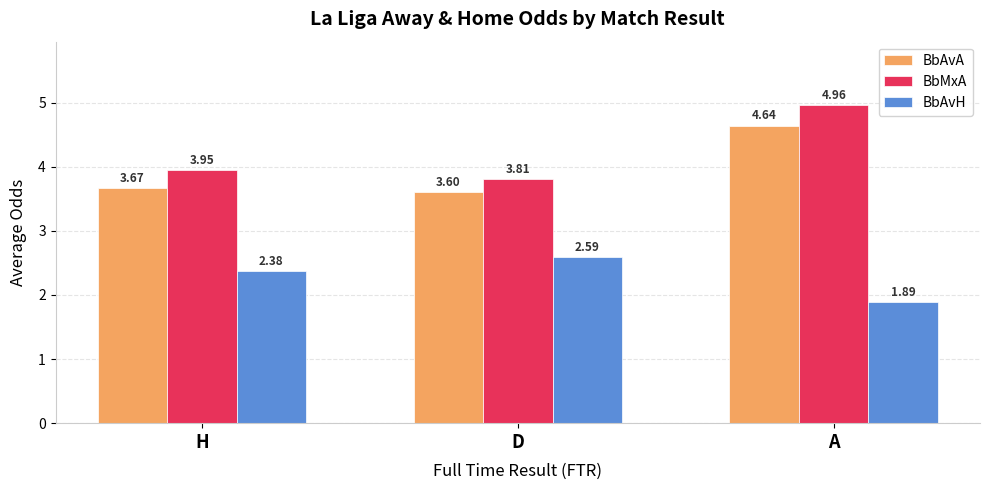

What value does the BbAvH series have at D?

2.6